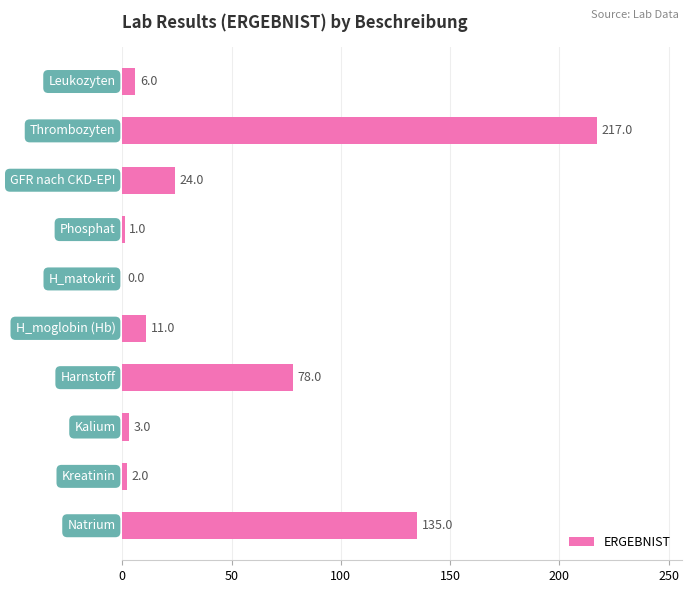

What is the maximum value shown in the chart?

217